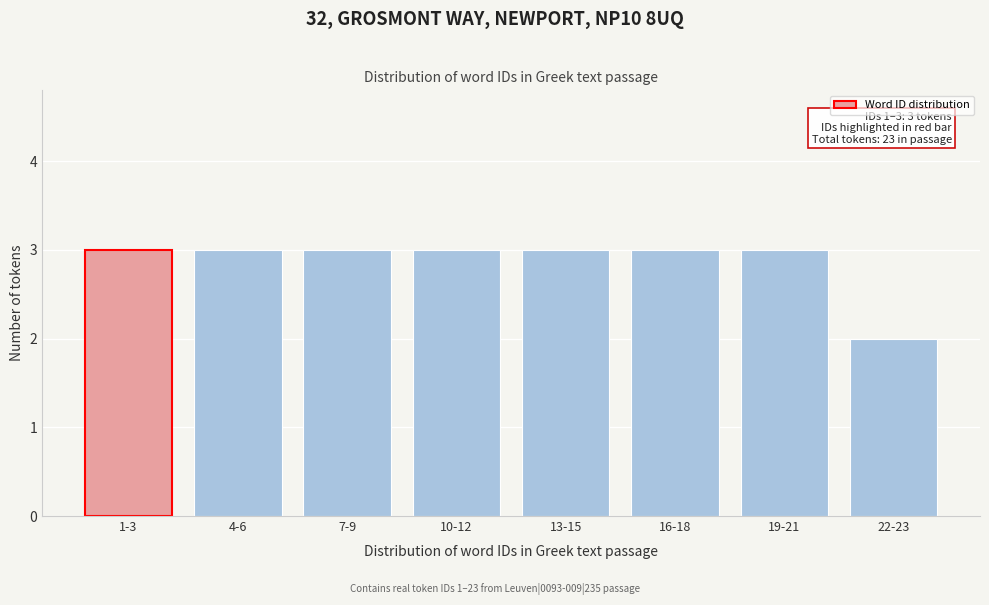

Reading left to right, extract all data points from this chart.

3	3	3	3	3	3	3	2